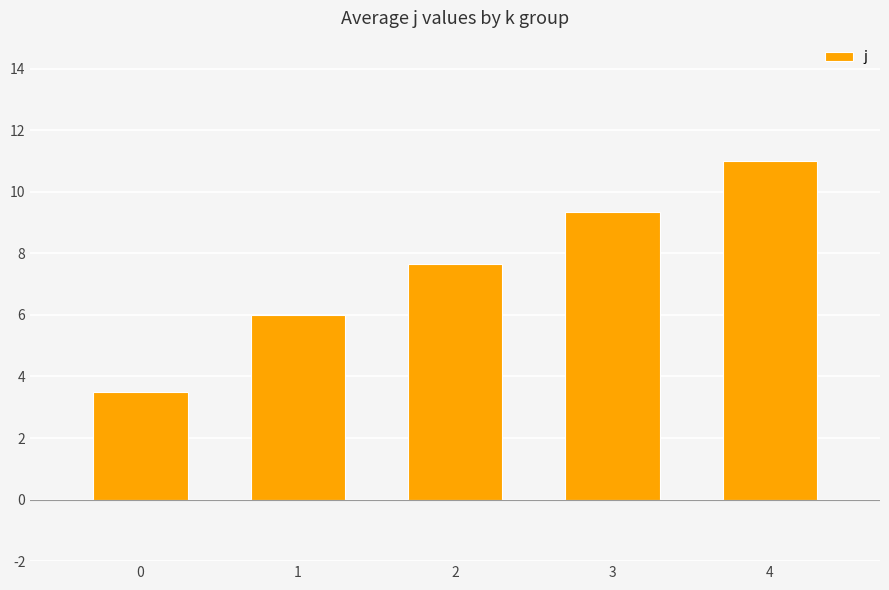

How many distinct data groups are displayed?

1